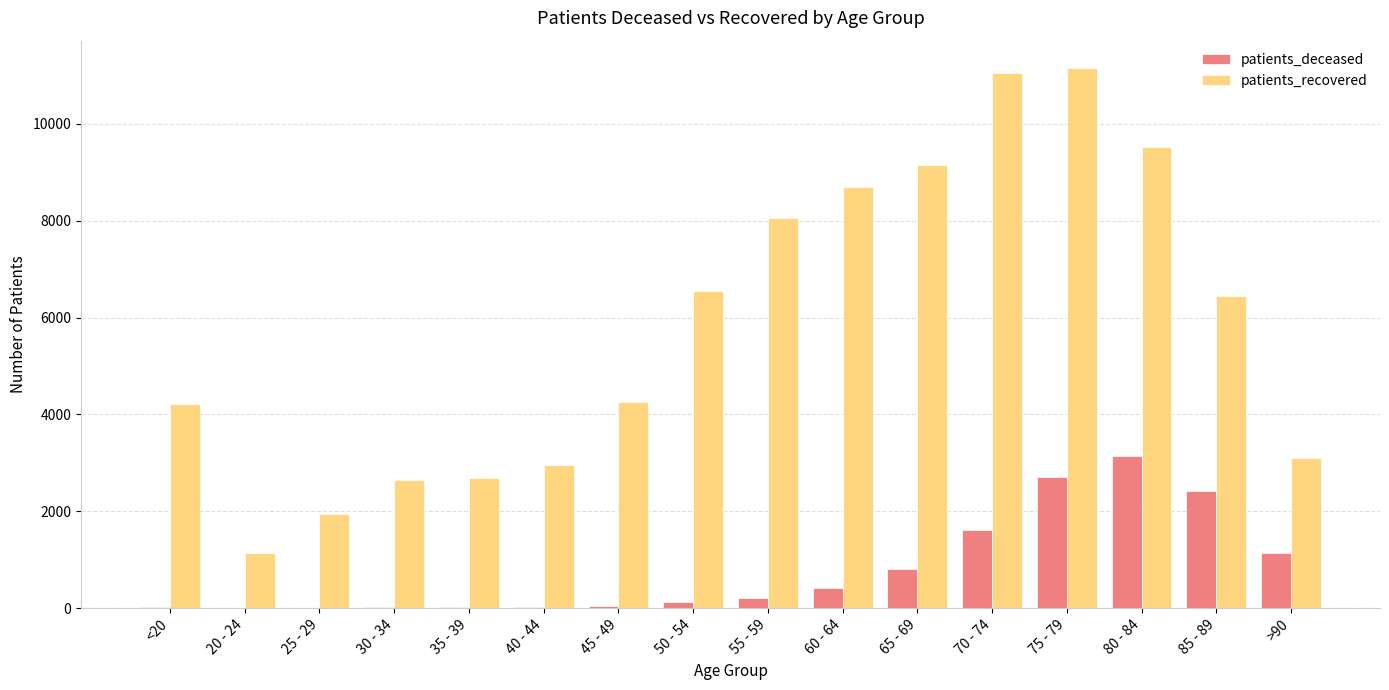

At which category is the sum across all series the highest?

75 - 79